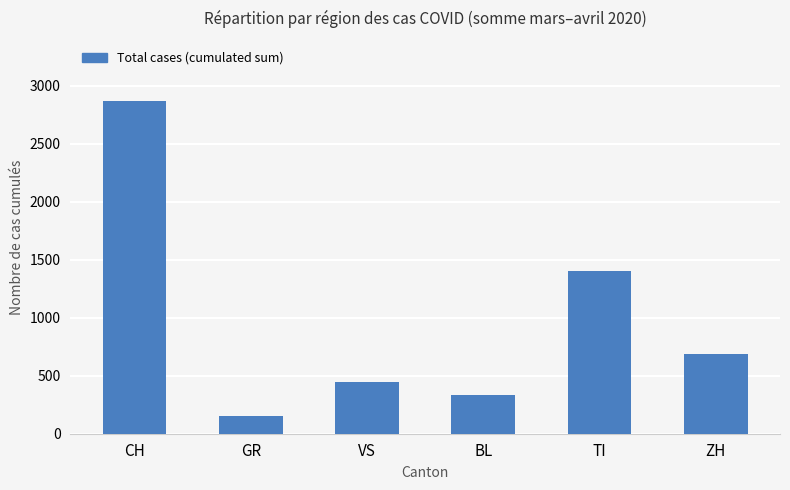

What position from the left is VS?

3